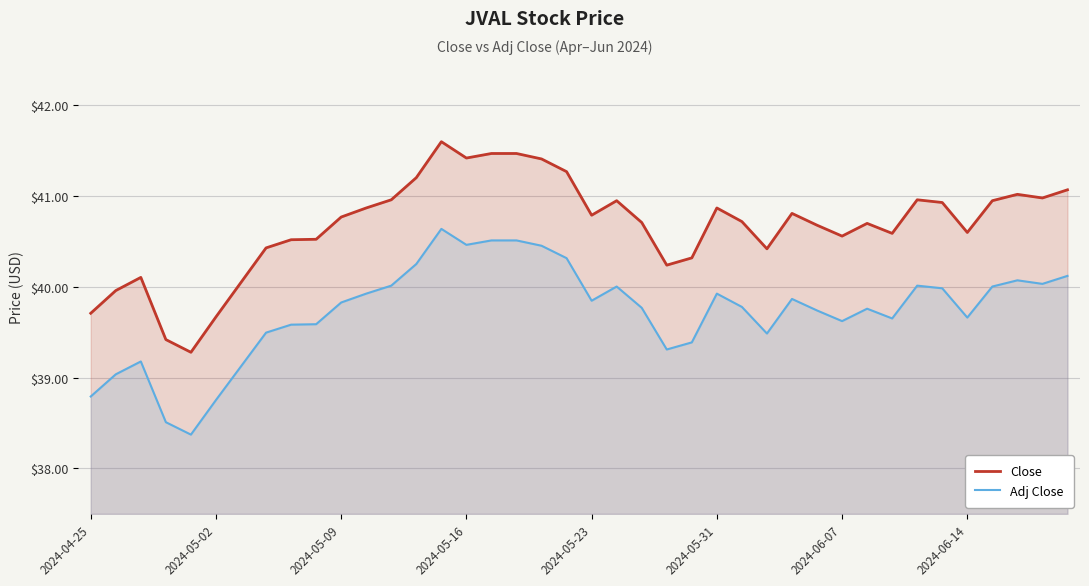

What is the difference between the second highest and minimum values in the Close series?

2.2